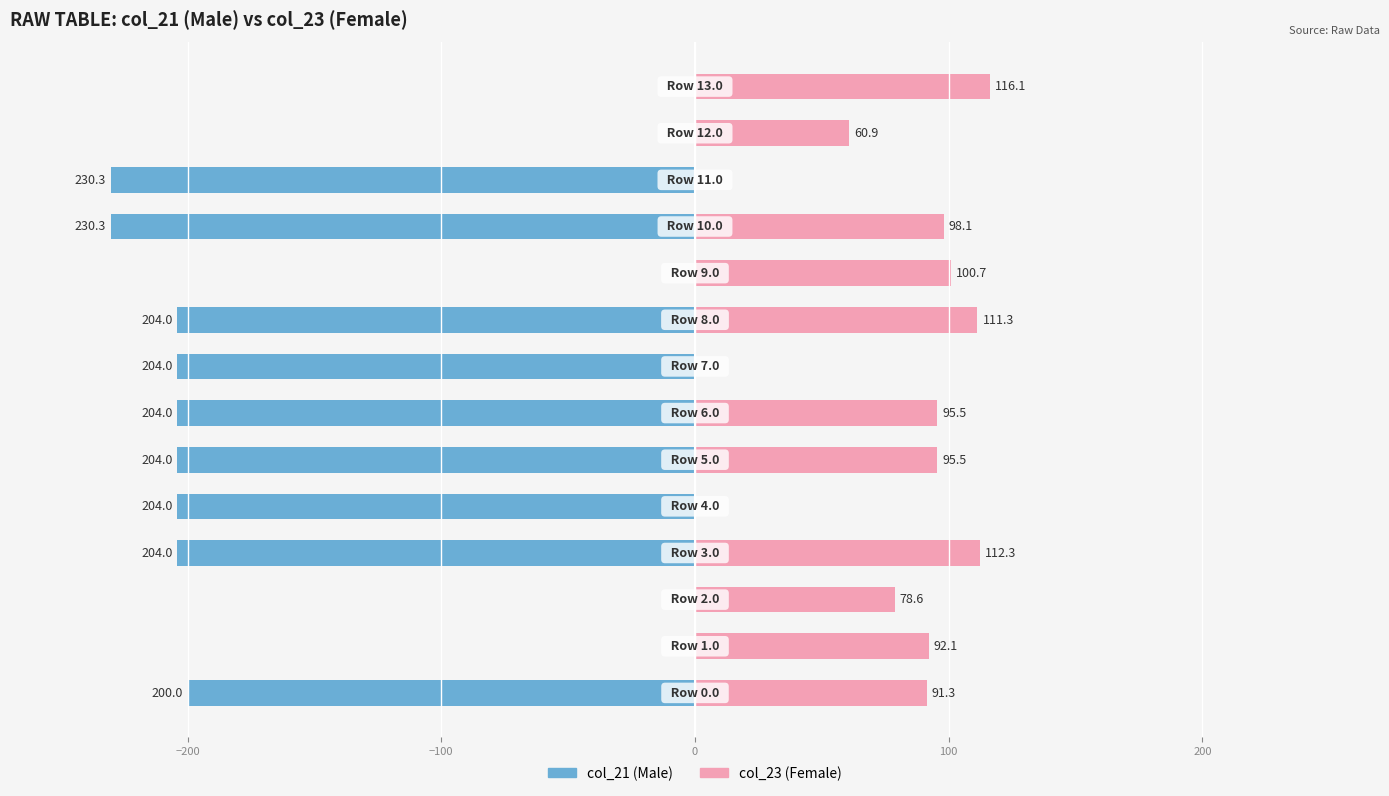

How many positive values does the col_23 series have?

11